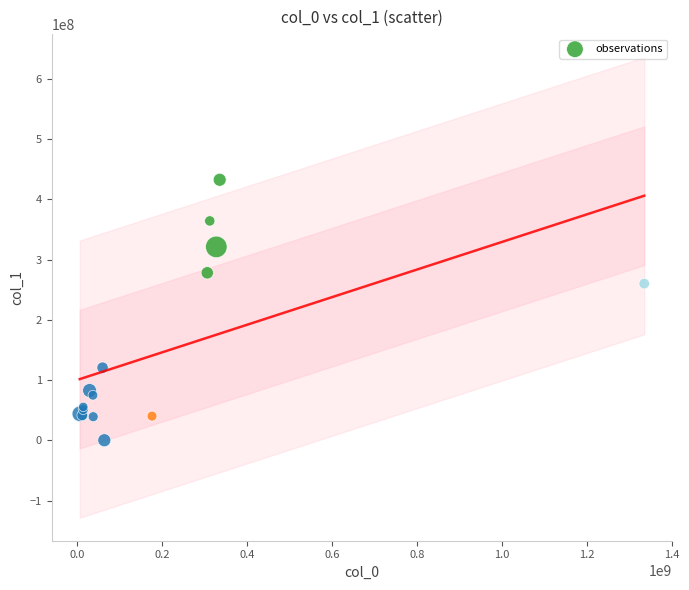

What Y value in the scatter plot is closest to 216447453?

260241051